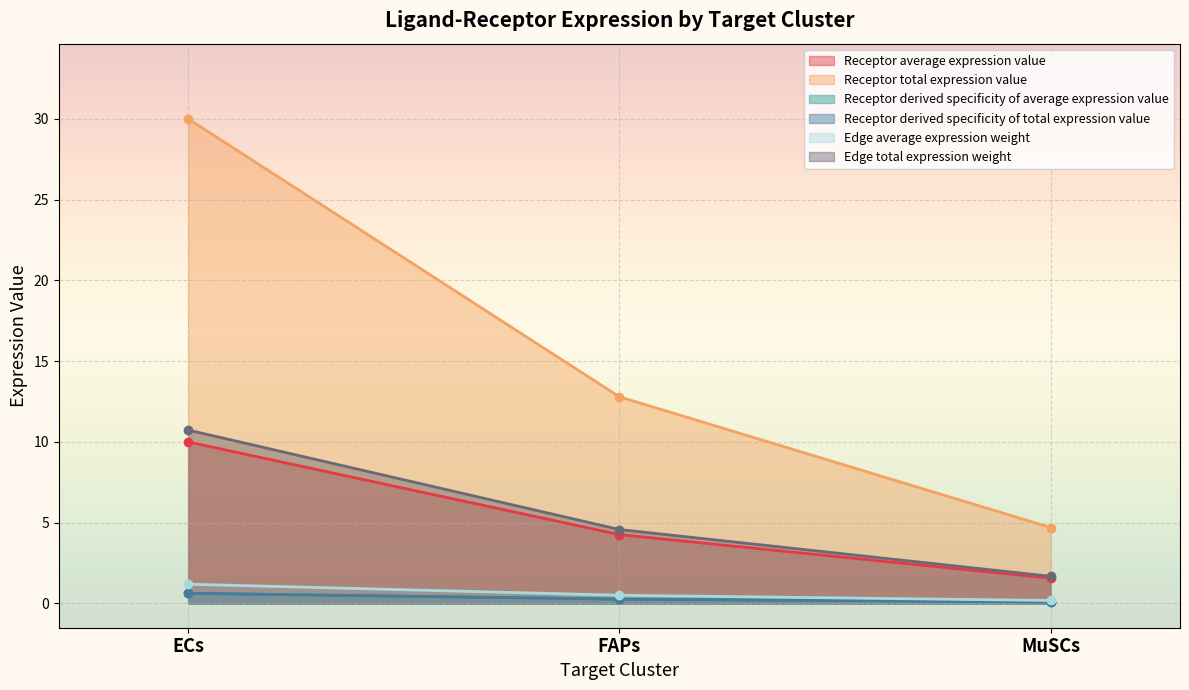

What is the maximum value for Receptor derived specificity of total expression value?

0.6